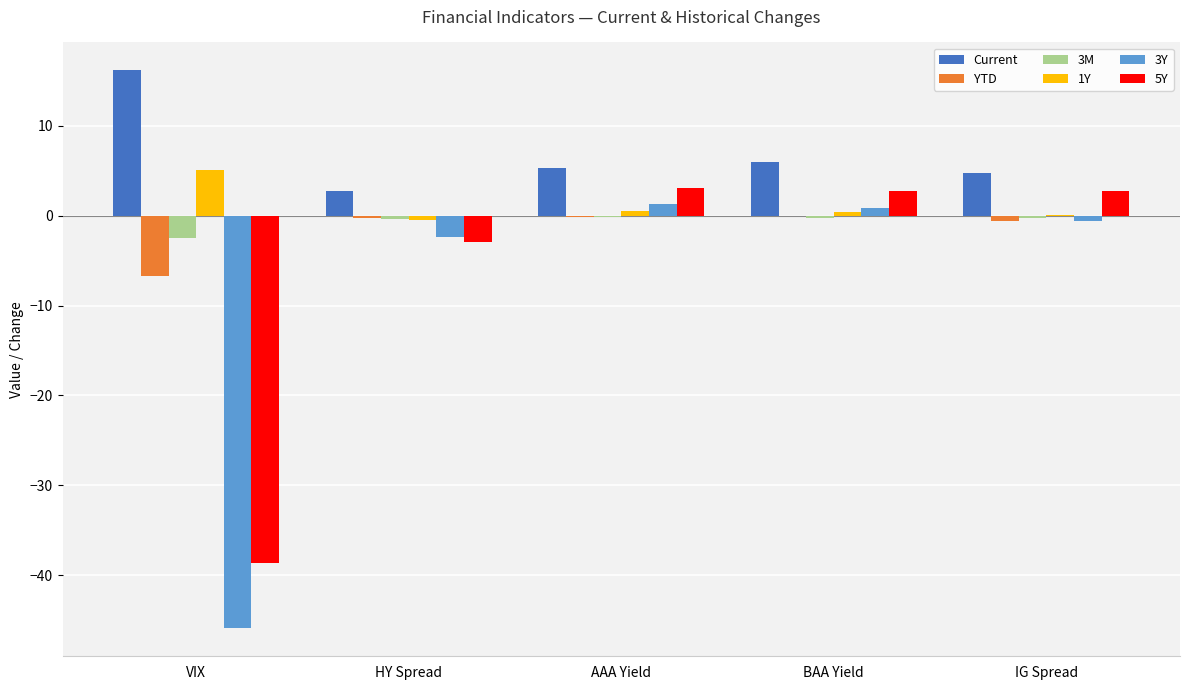

True or false: 5Y has a value of 5.6 at AAA Yield.

False